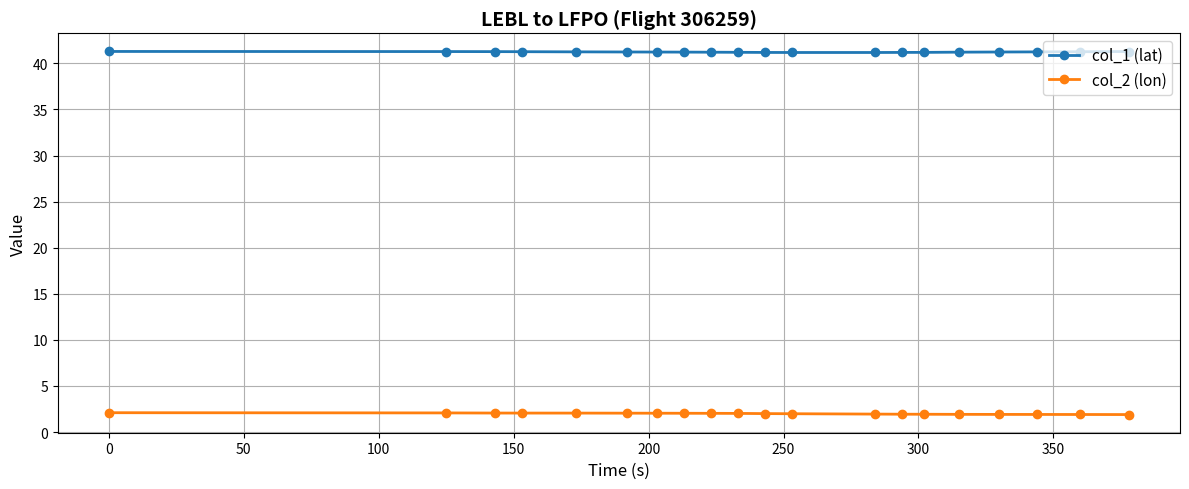

What is the maximum value for col_2 (lon)?

2.1